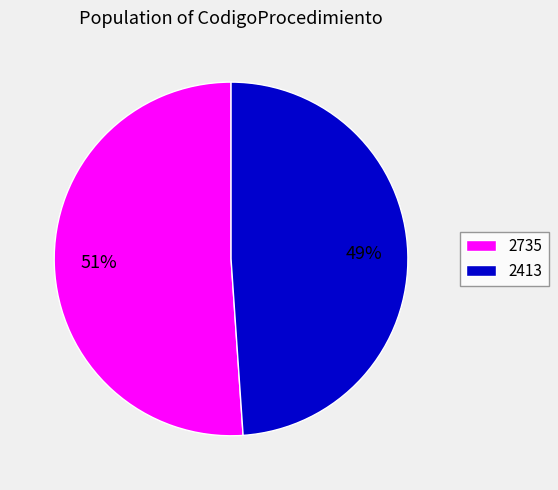

How many segments does this pie chart have?

2